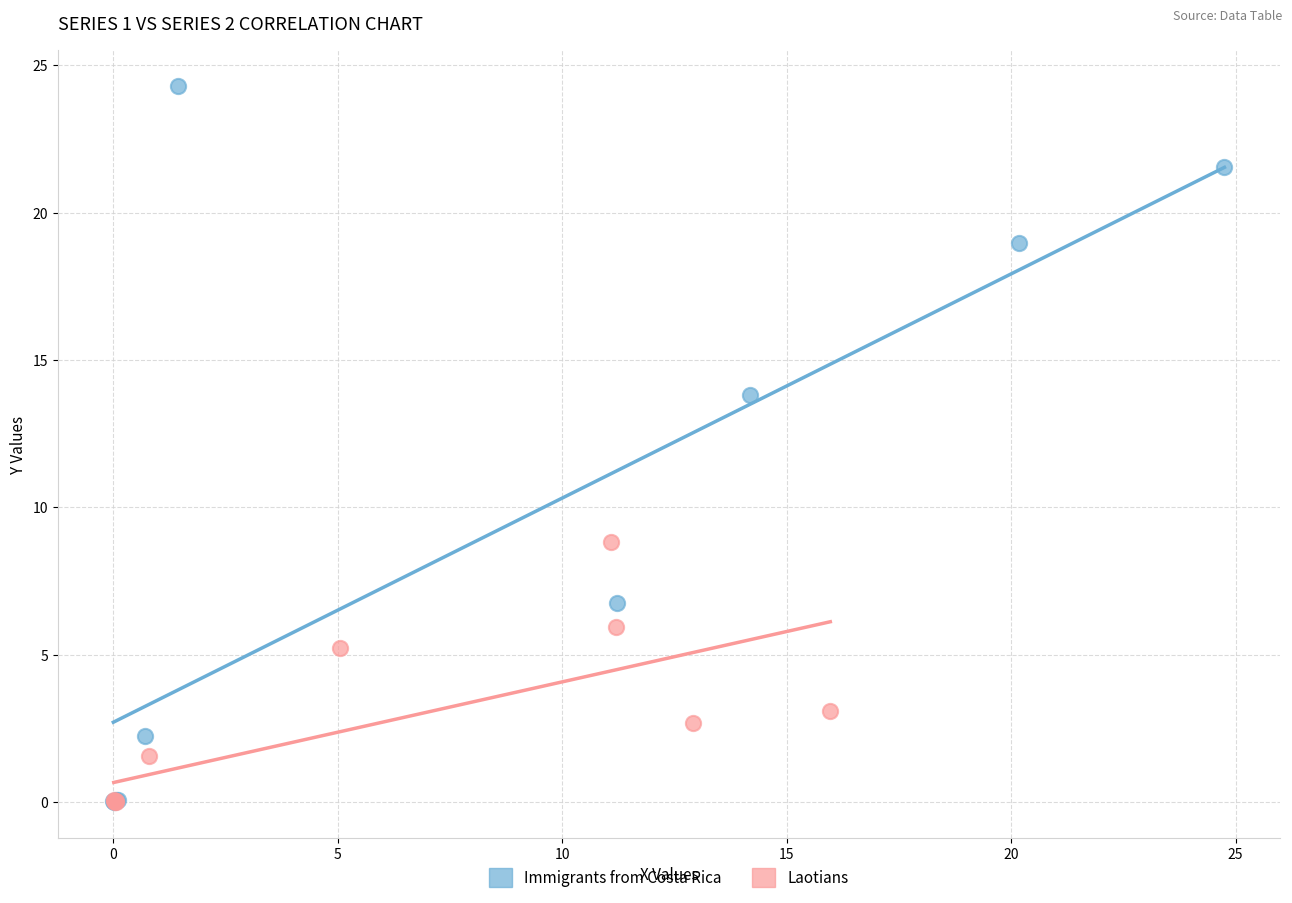

What are all the series names shown in the legend?

Immigrants from Costa Rica, Laotians